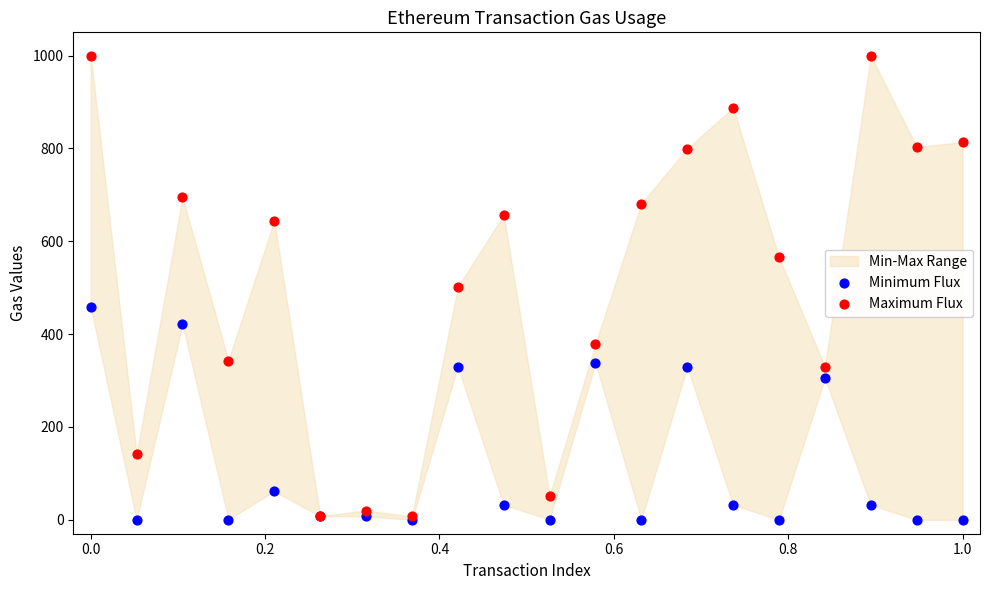

In the Minimum Flux series, what Y value is closest to 229?

304.7